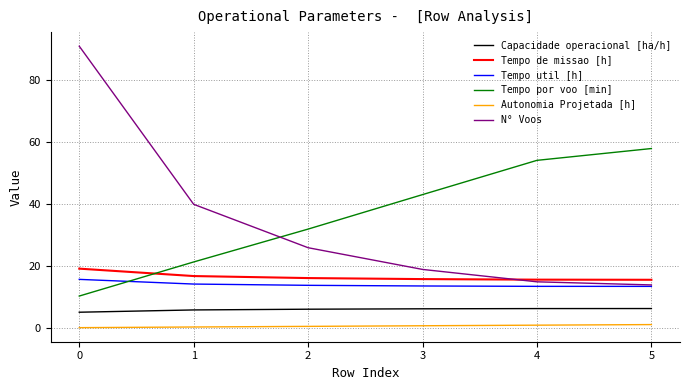

Is the value of Tempo por voo [min] at 3 greater than the value of Tempo util [h] at 1?

Yes